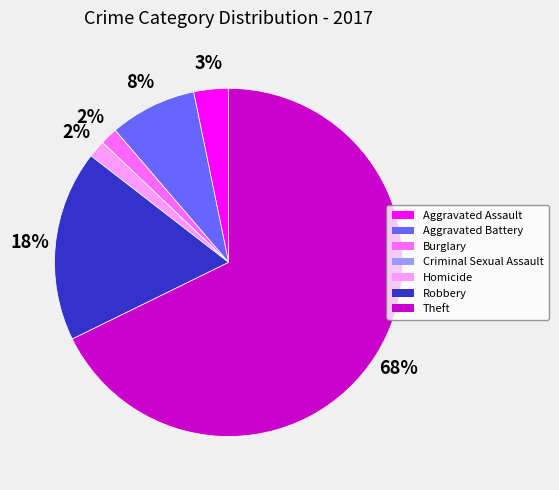

To the nearest percent, what is the average slice percentage?

14%